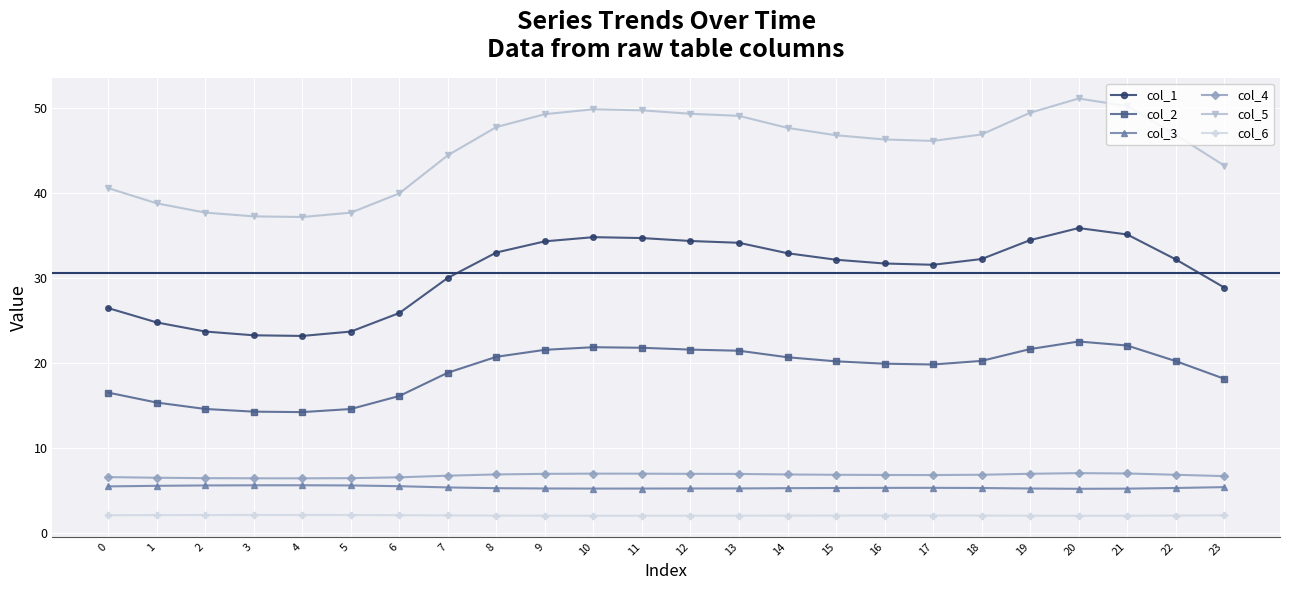

Which series has the largest total across all categories?

col_5